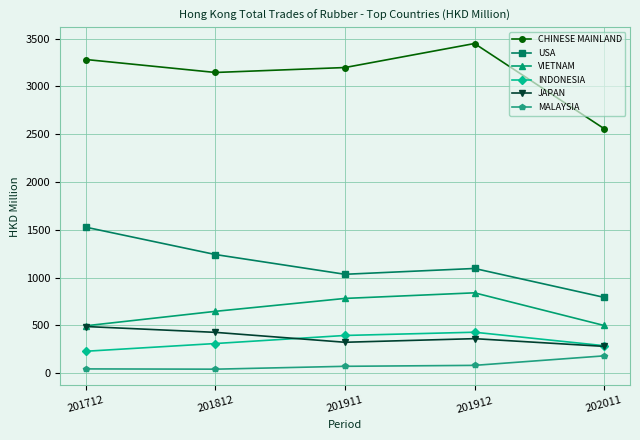

The USA series shows 729.0 at 201812. True or false?

False